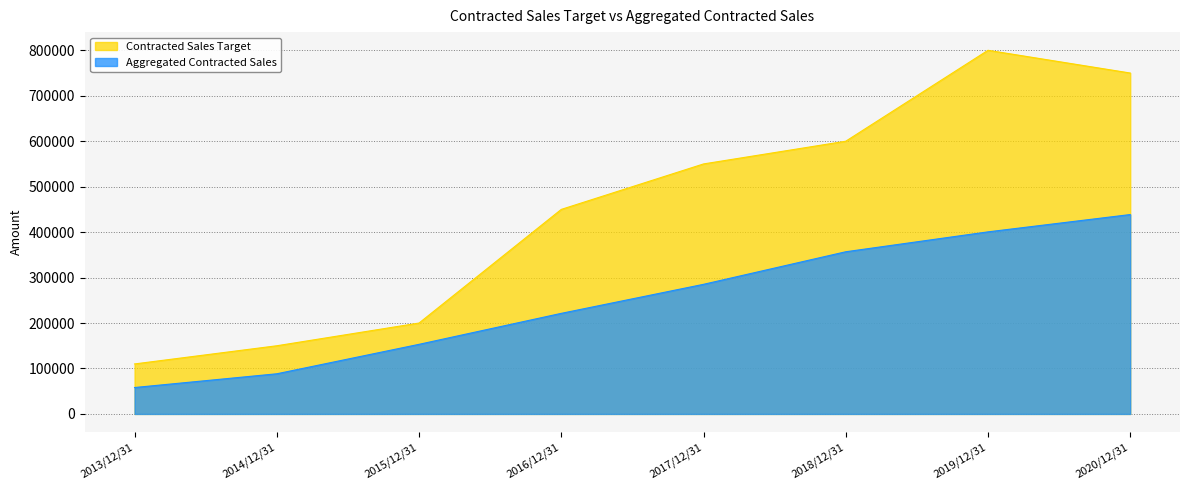

Which series has the largest range (max minus min)?

Contracted Sales Target